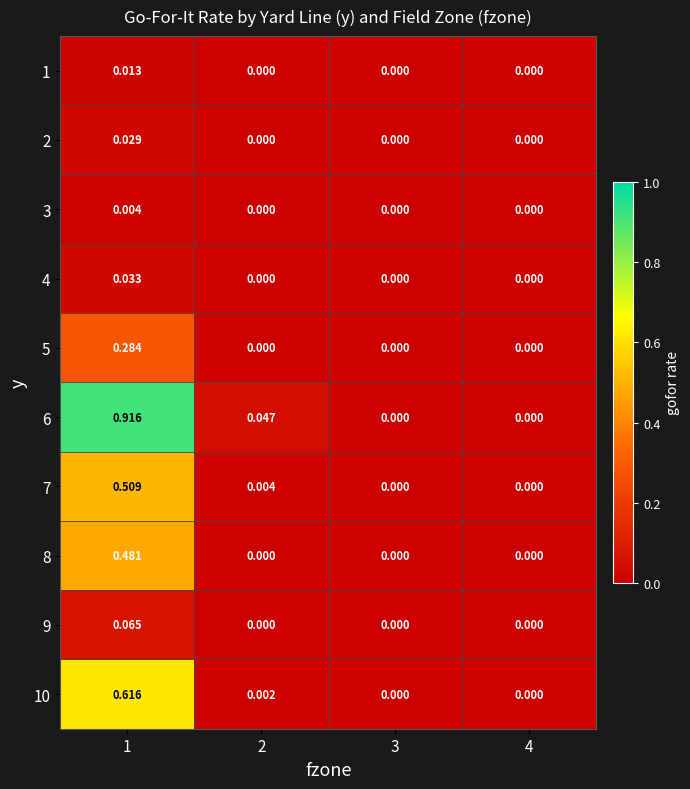

Reading left to right, extract all data points from this chart.

1: 1=0.0	2=0.0	3=0.0	4=0.0
2: 1=0.0	2=0.0	3=0.0	4=0.0
3: 1=0.0	2=0.0	3=0.0	4=0.0
4: 1=0.0	2=0.0	3=0.0	4=0.0
5: 1=0.3	2=0.0	3=0.0	4=0.0
6: 1=0.9	2=0.0	3=0.0	4=0.0
7: 1=0.5	2=0.0	3=0.0	4=0.0
8: 1=0.5	2=0.0	3=0.0	4=0.0
9: 1=0.1	2=0.0	3=0.0	4=0.0
10: 1=0.6	2=0.0	3=0.0	4=0.0